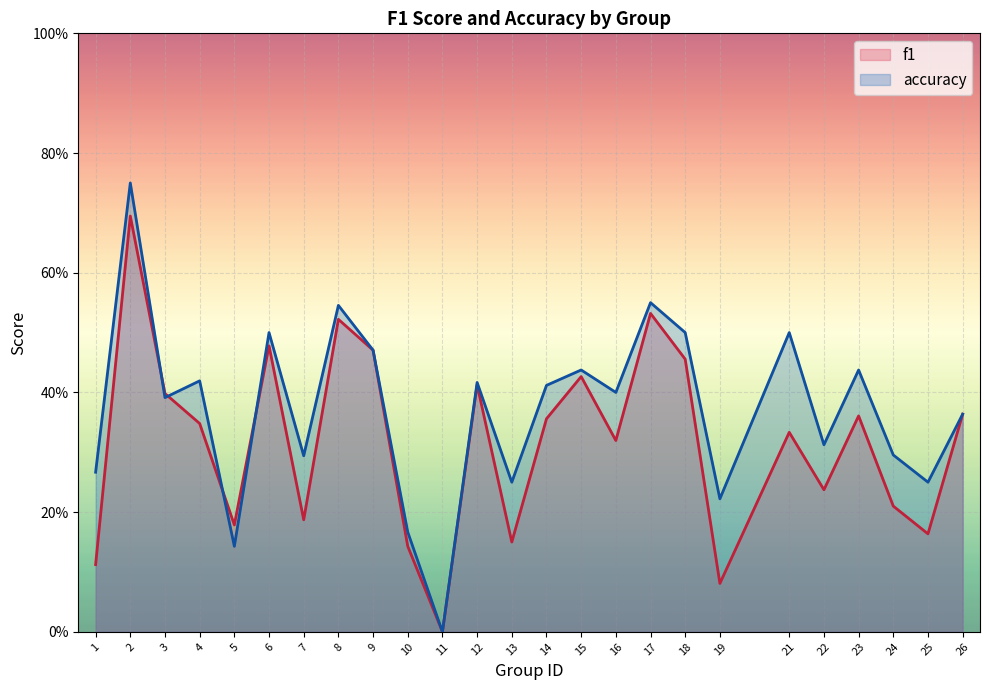

At which label does accuracy reach its minimum?

11